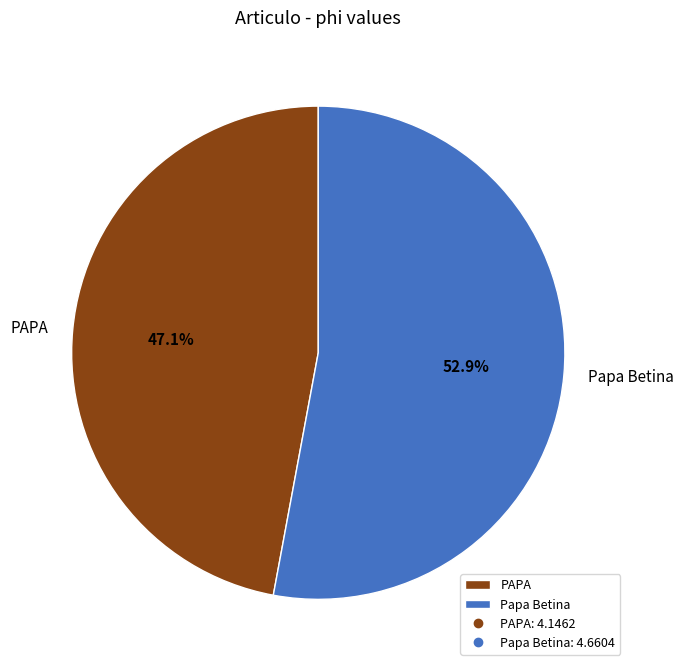

What is the total percentage of Papa Betina and PAPA?

100.0%